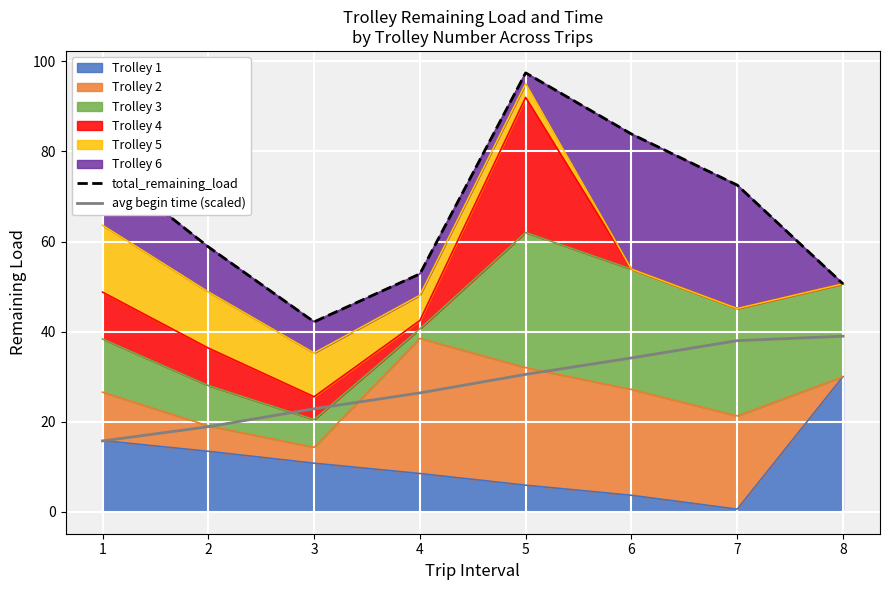

What is the total value across all series at 5?

127.9